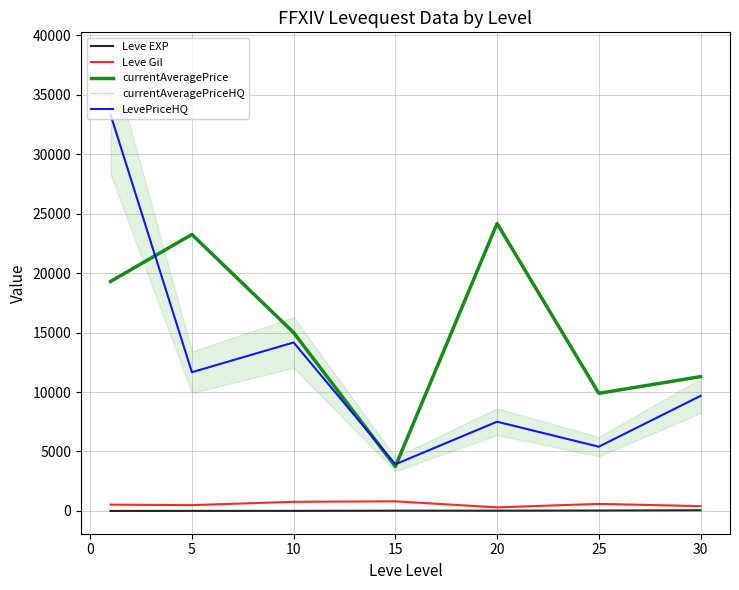

Is it true that Leve Gil equals 698.5 at −5?

False